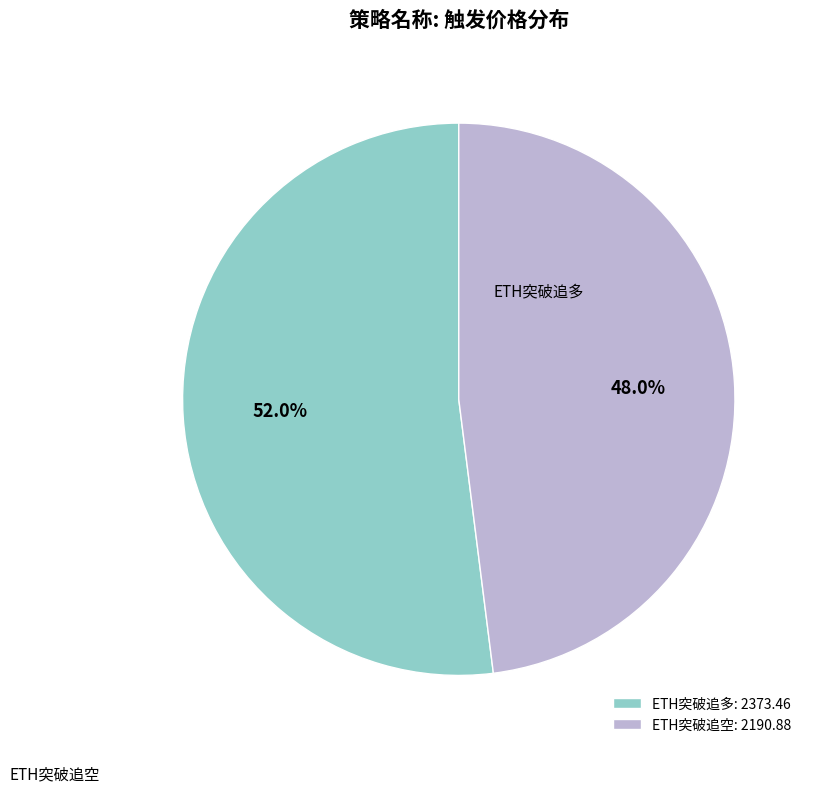

What is the majority slice?

ETH突破追多